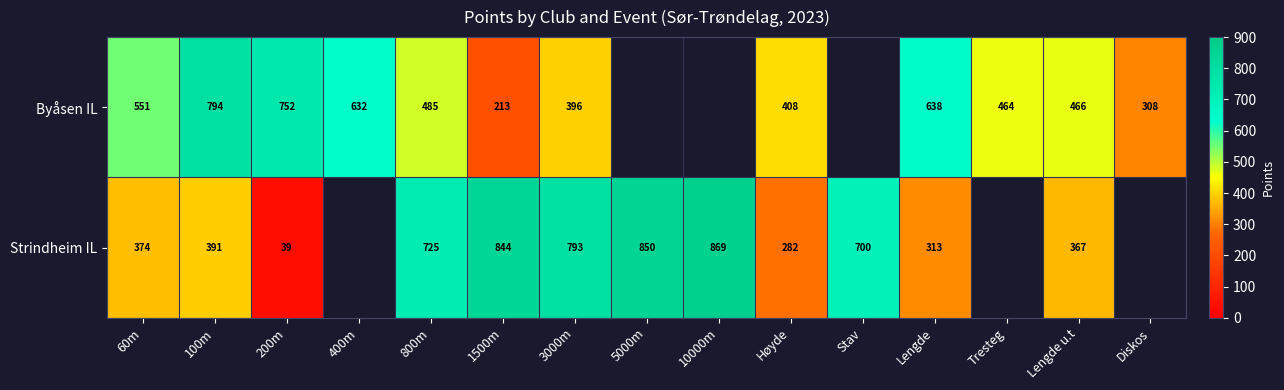

Count the number of categories in the chart.

15